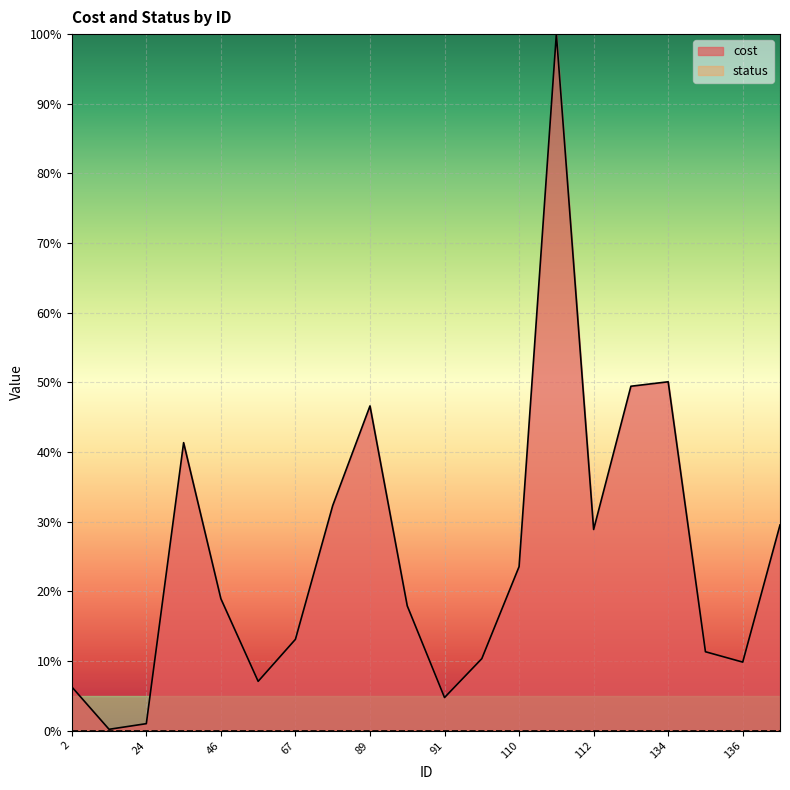

What value does the data have at 2?

6.3